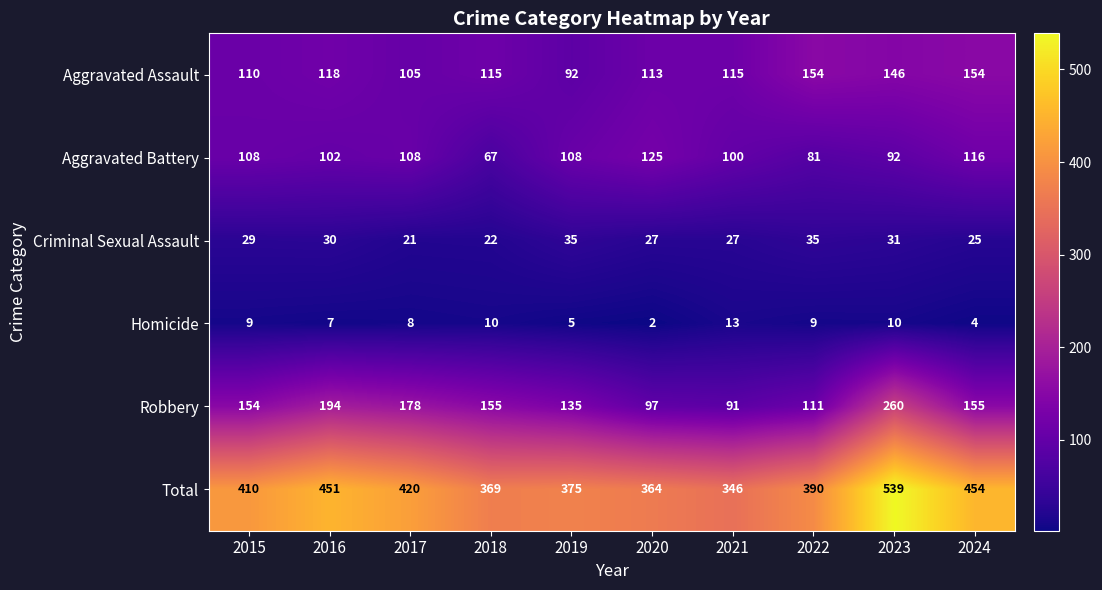

How many categories are shown in the chart?

10